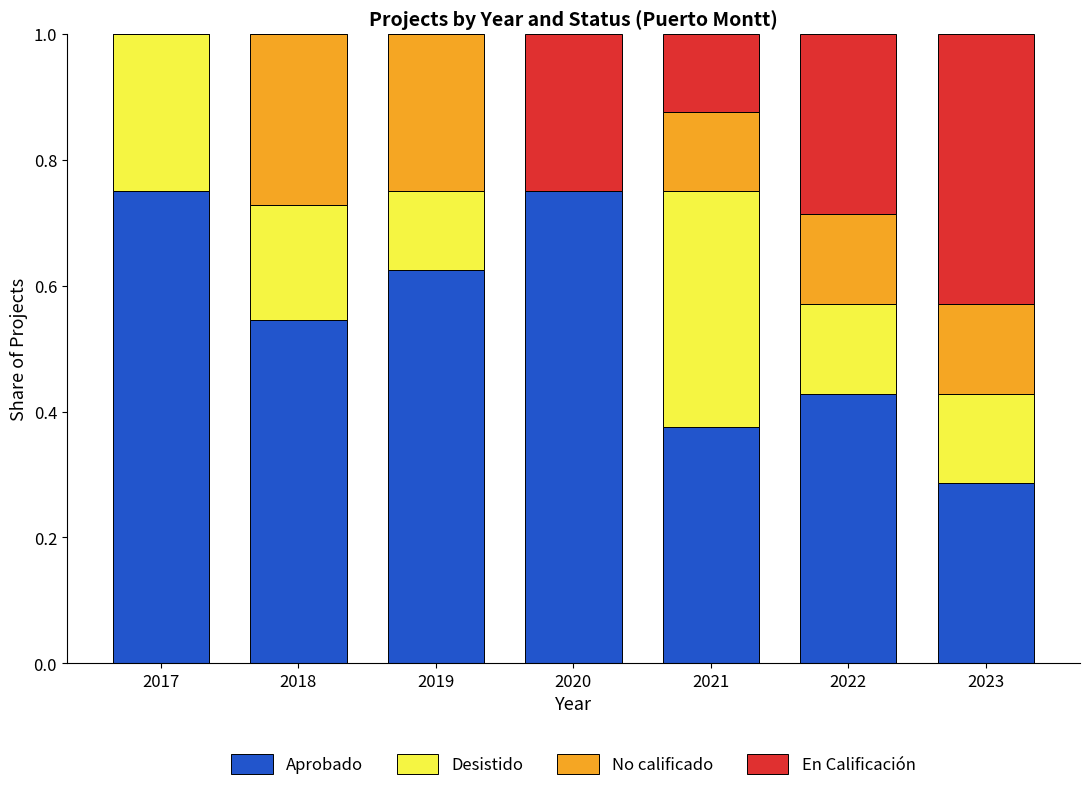

What is the total value across all series at 2018?

1.0